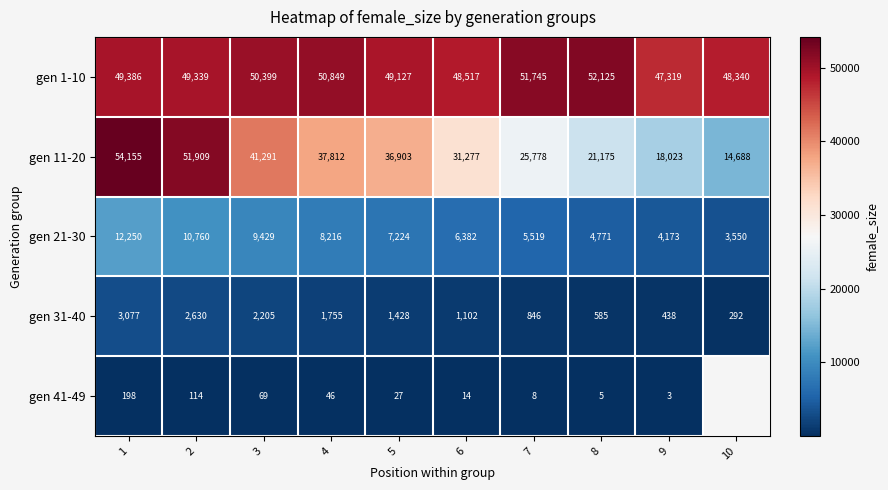

What is the sum of the gen 31-40 values at 7 and 1?

3923